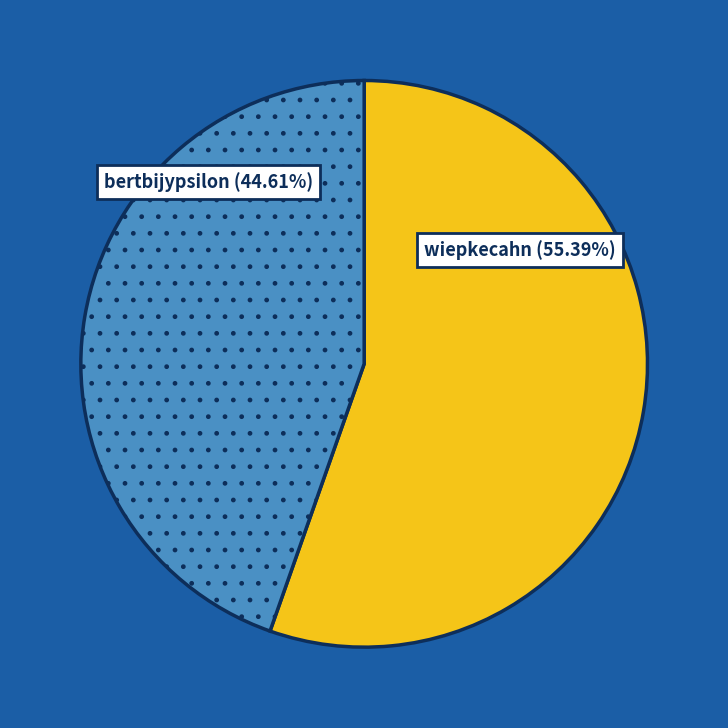

To the nearest percent, what is the average slice percentage?

50%